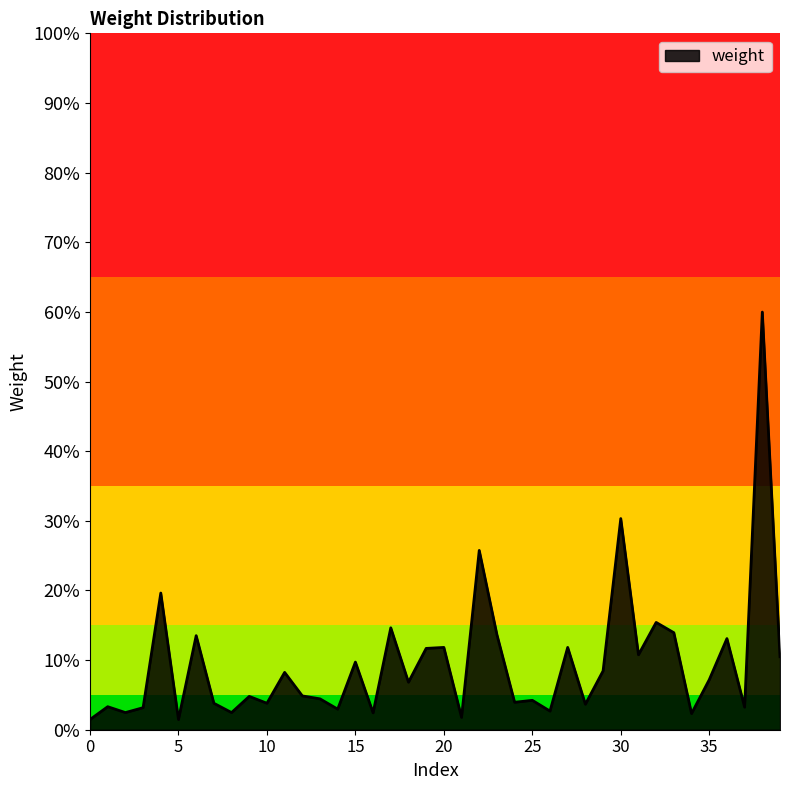

What is the greatest value displayed?

0.6